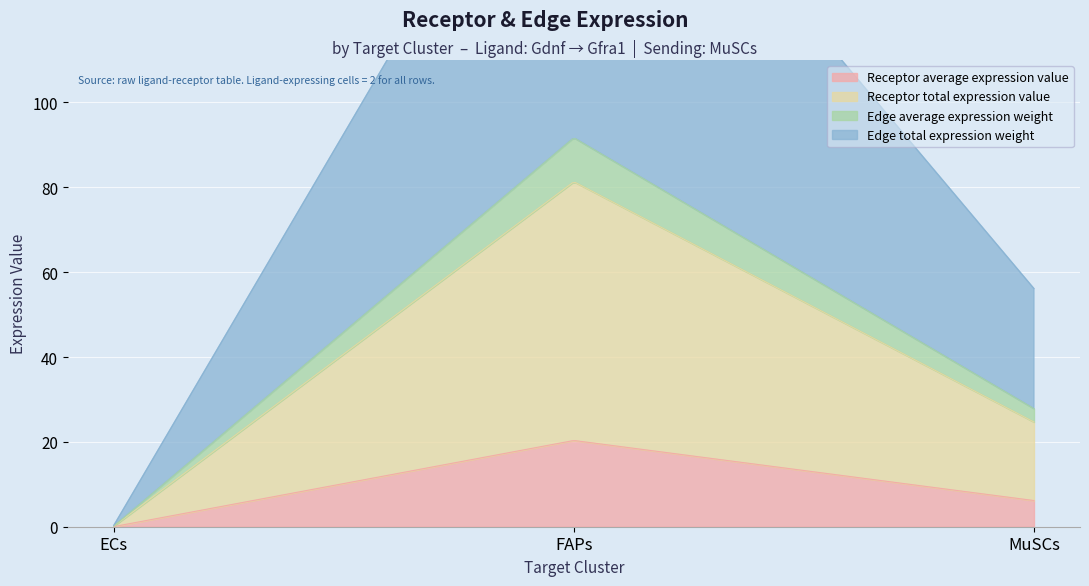

True or false: Receptor average expression value has a value of 0.0 at ECs.

False